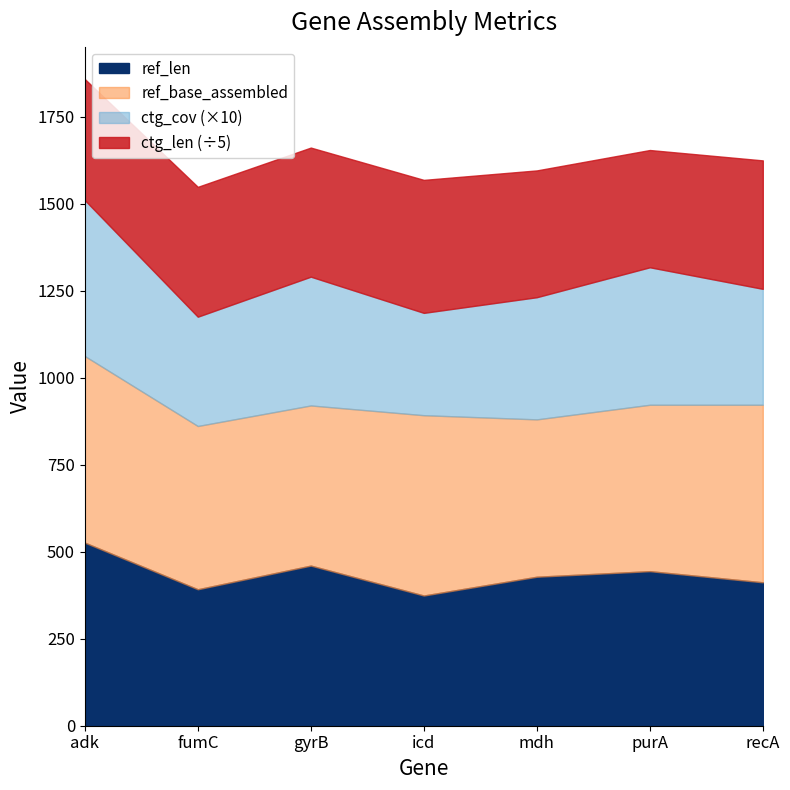

What is the difference between the highest and lowest values at gyrB?

1817.0